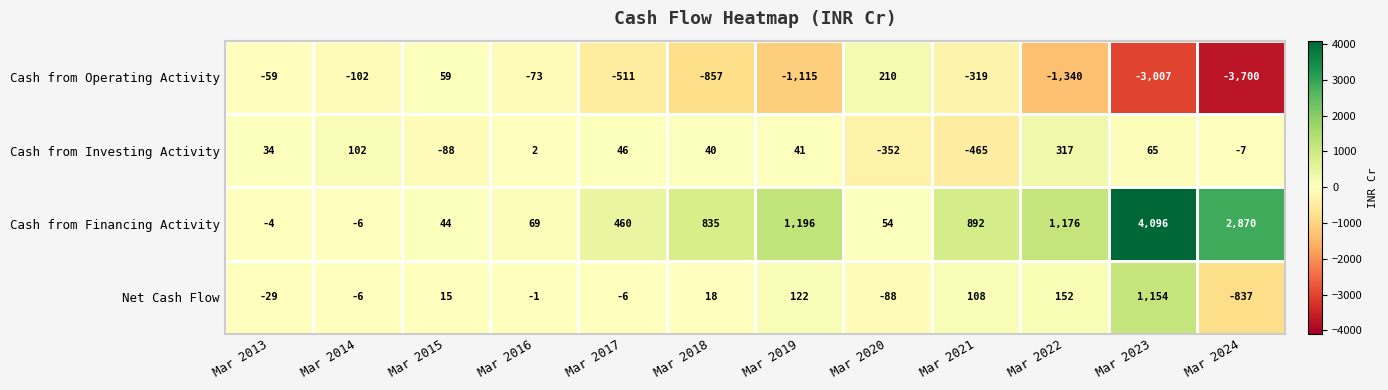

What is the sum of the Cash from Investing Activity values at Mar 2014 and Mar 2019?

143